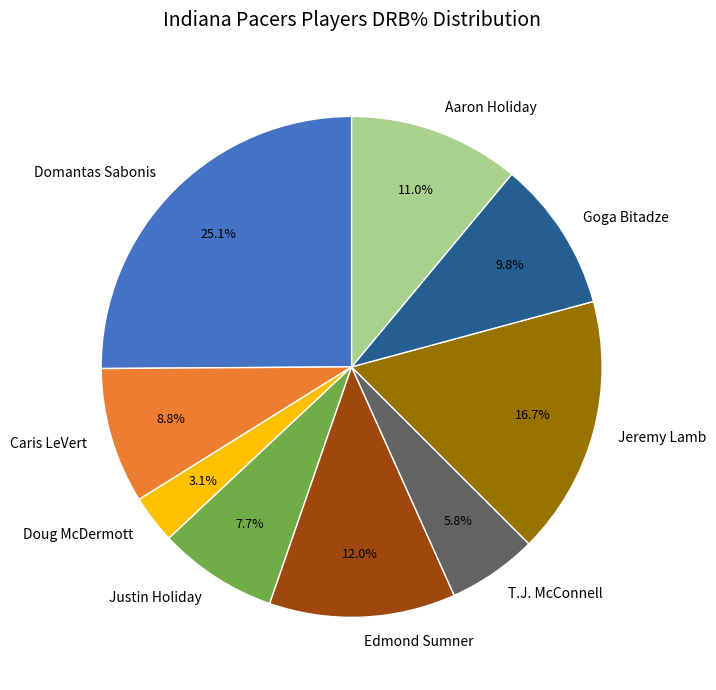

What is the largest slice in the pie chart?

Domantas Sabonis